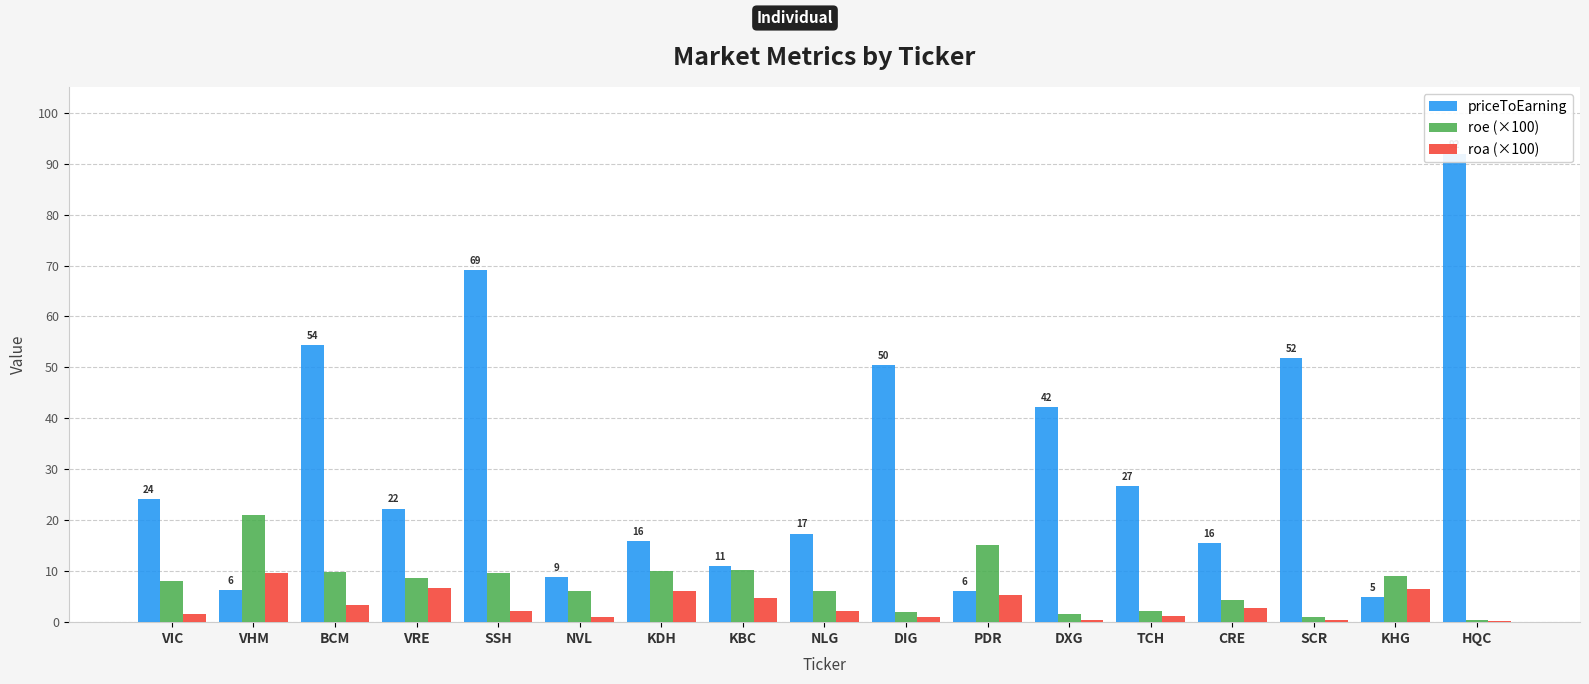

What is the label of the 3rd bar from the right?

SCR